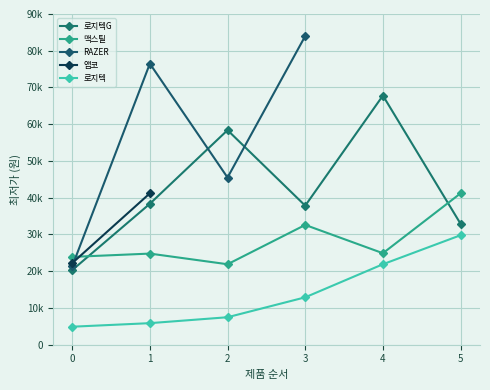

What is the spread (max minus min) of values at 0?

19000